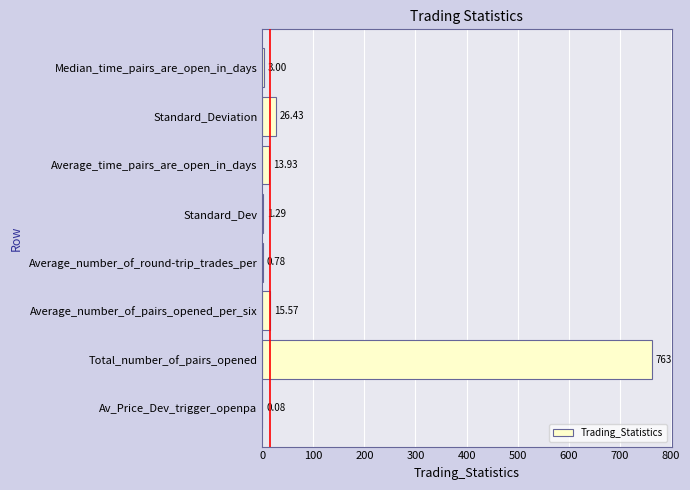

At which category does the chart reach its peak across all series?

Total_number_of_pairs_opened